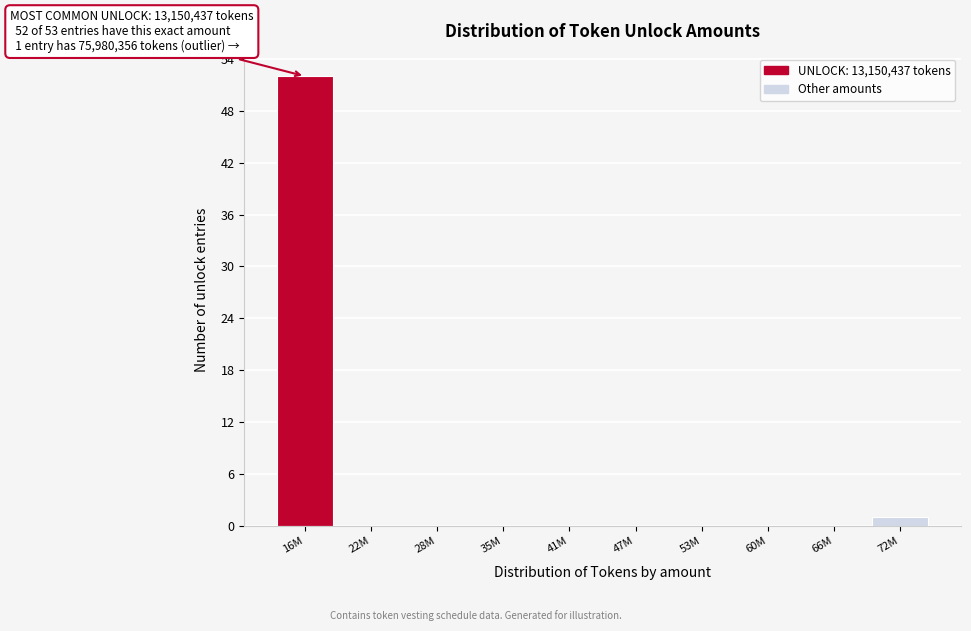

Reading left to right, transcribe all the data shown in this chart.

16M=52	22M=0	28M=0	35M=0	41M=0	47M=0	53M=0	60M=0	66M=0	72M=1